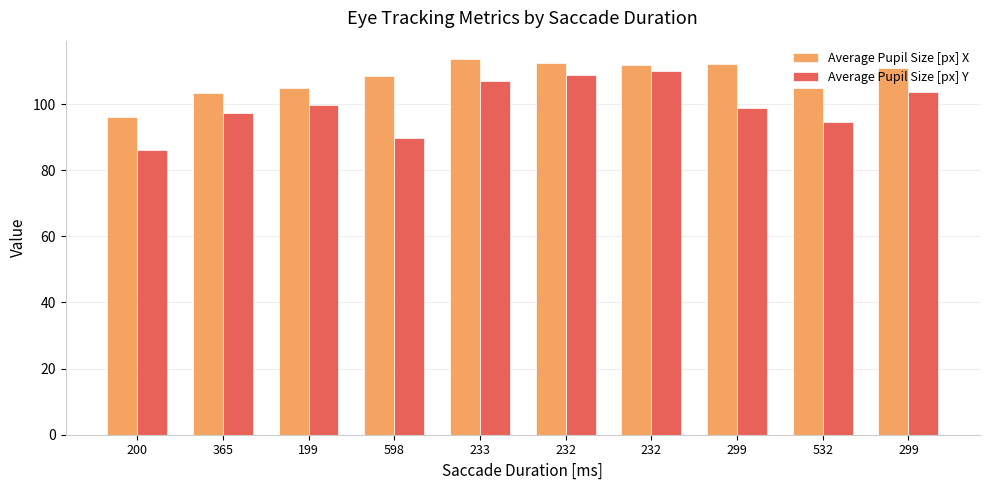

Where is Average Pupil Size [px] X nearest to the value 104?

365